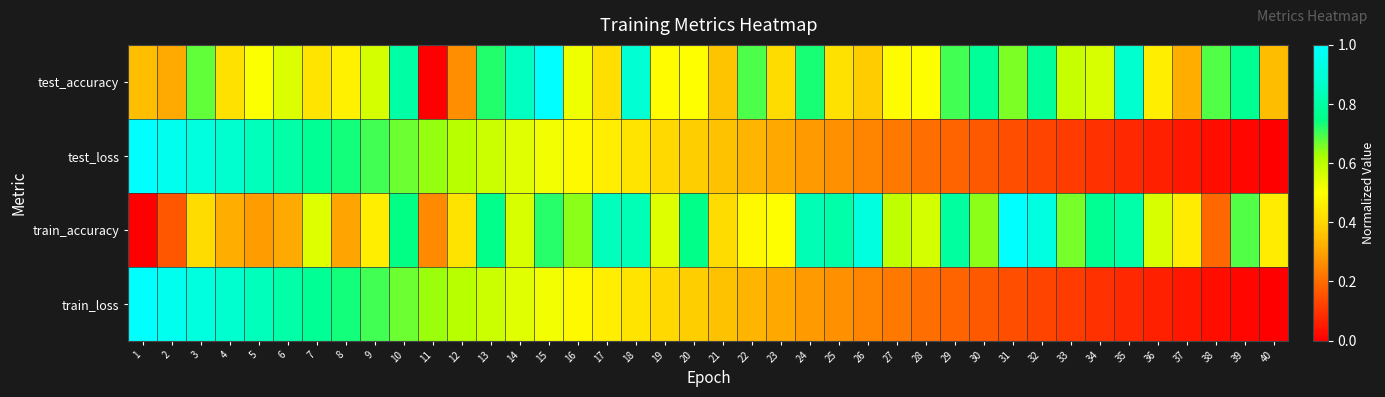

Reading left to right, what are all the values shown in this chart?

test_accuracy: 1=0.4	2=0.3	3=0.7	4=0.4	5=0.5	6=0.6	7=0.4	8=0.5	9=0.6	10=0.8	11=0.0	12=0.3	13=0.7	14=0.9	15=1.0	16=0.5	17=0.4	18=0.9	19=0.5	20=0.5	21=0.4	22=0.7	23=0.4	24=0.7	25=0.4	26=0.4	27=0.5	28=0.5	29=0.7	30=0.8	31=0.7	32=0.8	33=0.6	34=0.6	35=0.9	36=0.5	37=0.3	38=0.7	39=0.8	40=0.3
test_loss: 1=1.0	2=1.0	3=0.9	4=0.9	5=0.8	6=0.8	7=0.8	8=0.7	9=0.7	10=0.7	11=0.6	12=0.6	13=0.6	14=0.5	15=0.5	16=0.5	17=0.5	18=0.4	19=0.4	20=0.4	21=0.4	22=0.3	23=0.3	24=0.3	25=0.3	26=0.2	27=0.2	28=0.2	29=0.2	30=0.2	31=0.1	32=0.1	33=0.1	34=0.1	35=0.1	36=0.1	37=0.0	38=0.0	39=0.0	40=0.0
train_accuracy: 1=0.0	2=0.2	3=0.4	4=0.3	5=0.3	6=0.3	7=0.5	8=0.3	9=0.5	10=0.7	11=0.3	12=0.4	13=0.8	14=0.6	15=0.7	16=0.6	17=0.8	18=0.8	19=0.5	20=0.8	21=0.4	22=0.5	23=0.5	24=0.8	25=0.8	26=0.9	27=0.6	28=0.6	29=0.8	30=0.6	31=1.0	32=0.9	33=0.7	34=0.8	35=0.8	36=0.6	37=0.5	38=0.2	39=0.7	40=0.5
train_loss: 1=1.0	2=1.0	3=0.9	4=0.9	5=0.8	6=0.8	7=0.8	8=0.7	9=0.7	10=0.7	11=0.6	12=0.6	13=0.6	14=0.5	15=0.5	16=0.5	17=0.5	18=0.4	19=0.4	20=0.4	21=0.4	22=0.3	23=0.3	24=0.3	25=0.3	26=0.2	27=0.2	28=0.2	29=0.2	30=0.2	31=0.1	32=0.1	33=0.1	34=0.1	35=0.1	36=0.1	37=0.0	38=0.0	39=0.0	40=0.0